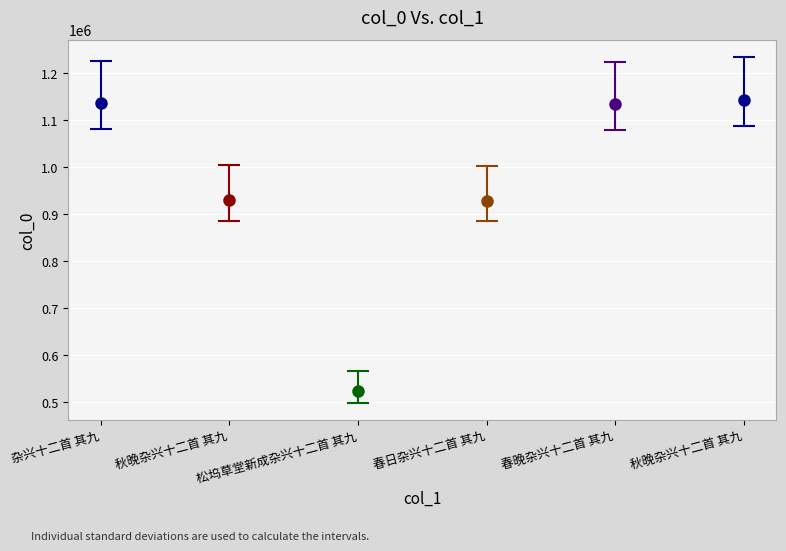

List the labels in order of value, smallest first.

松坞草堂新成杂兴十二首 其九, 春日杂兴十二首 其九, 秋晚杂兴十二首 其九, 春晚杂兴十二首 其九, 杂兴十二首 其九, 秋晚杂兴十二首 其九